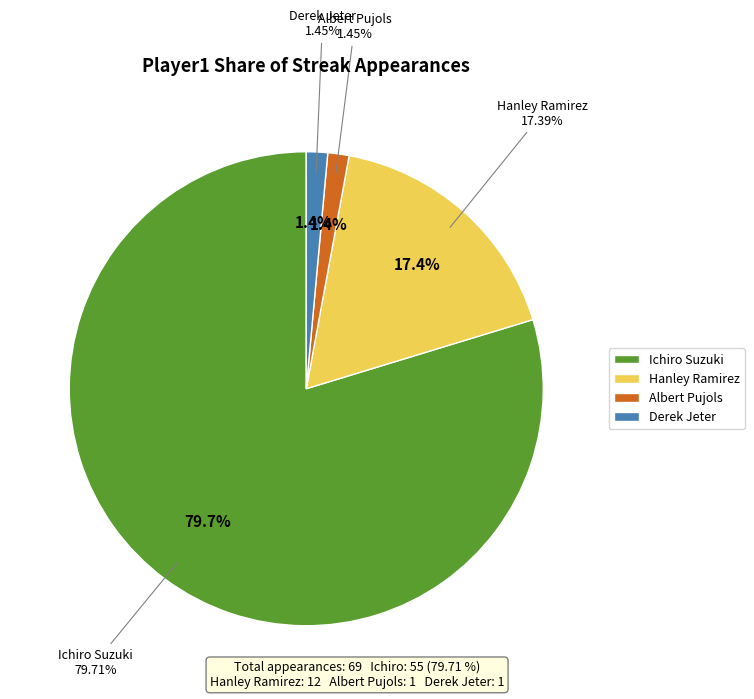

What is the total percentage of Albert Pujols and Derek Jeter?

2.9%